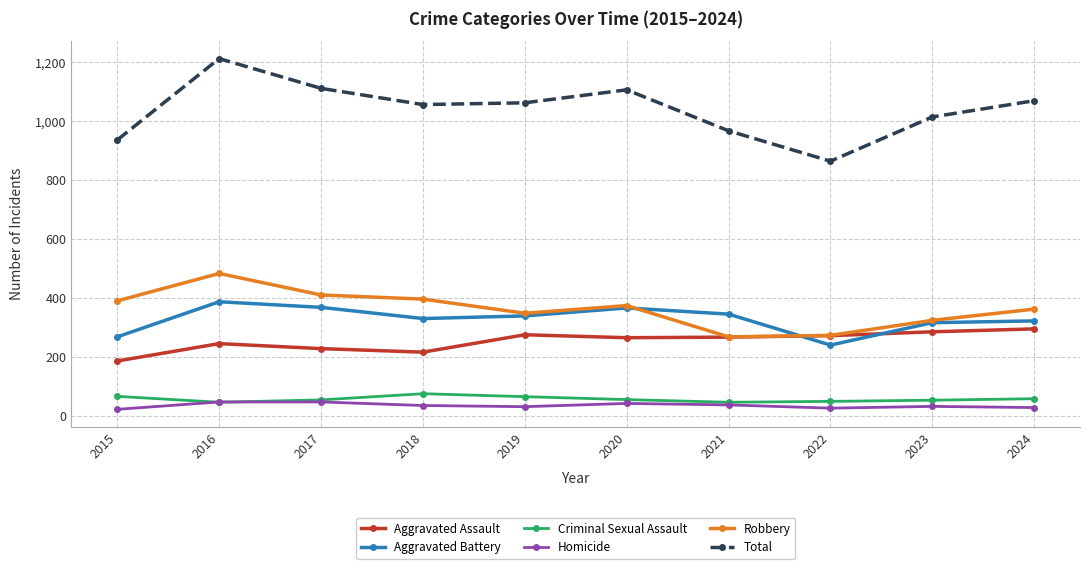

At how many categories does at least one series exceed 183?

10